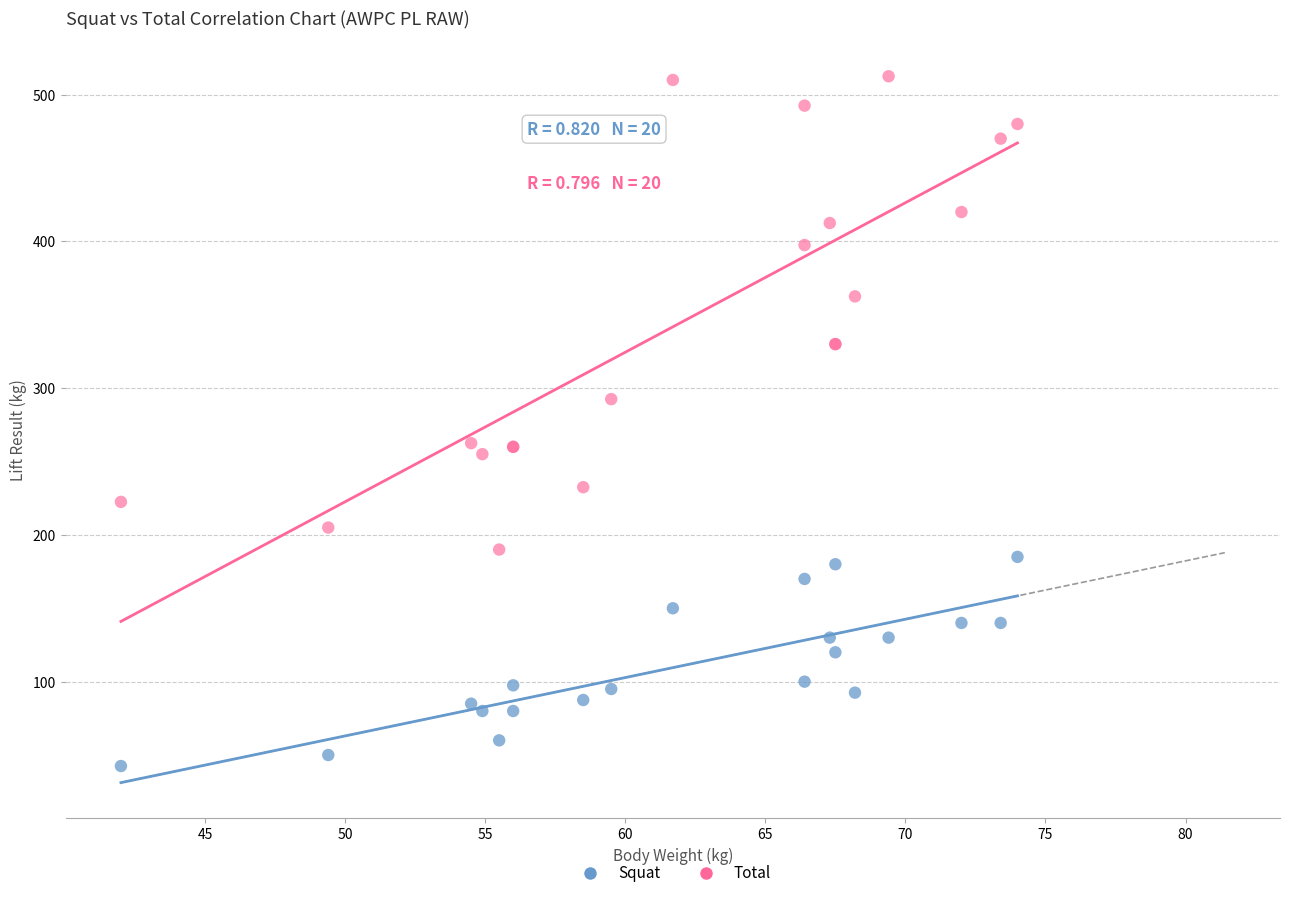

Which series contains the lowest Y value?

Squat